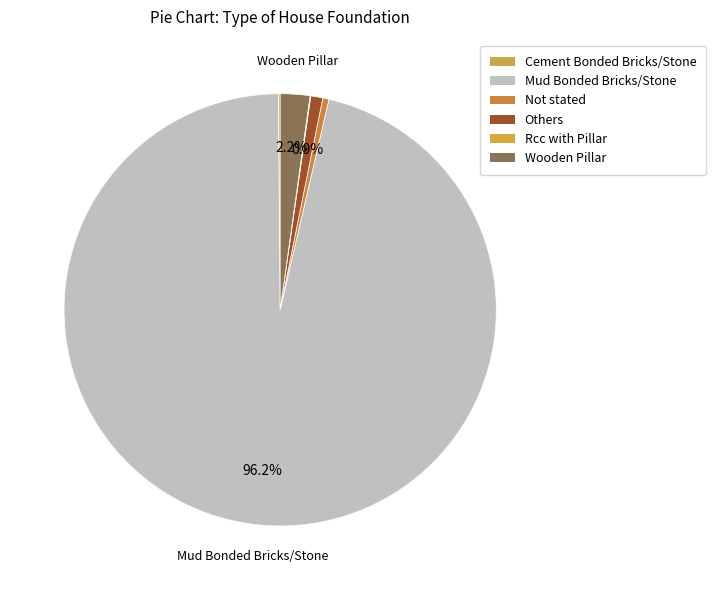

Which slice is the largest?

Mud Bonded Bricks/Stone